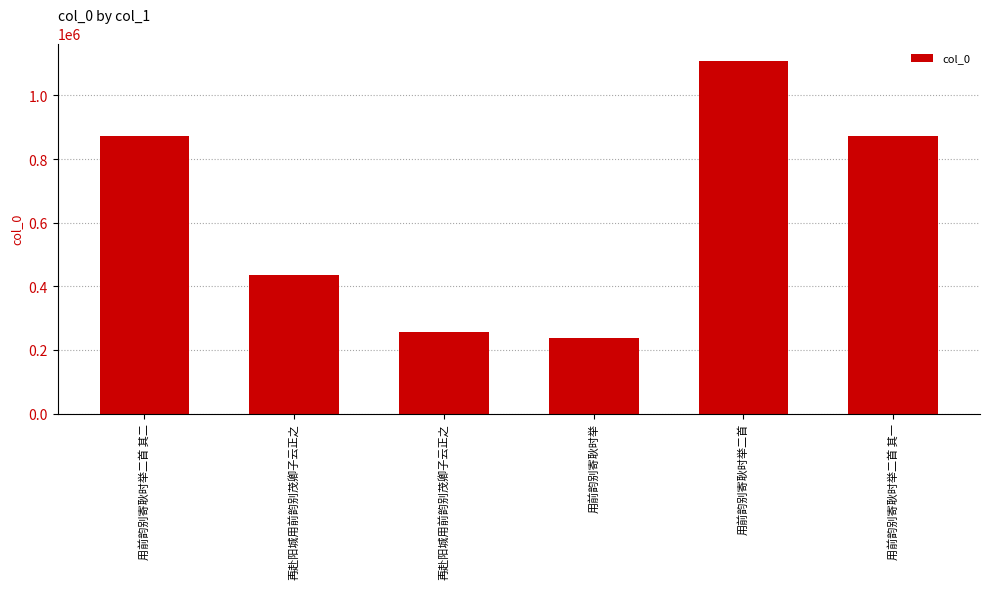

What is the minimum value shown in the chart?

236343